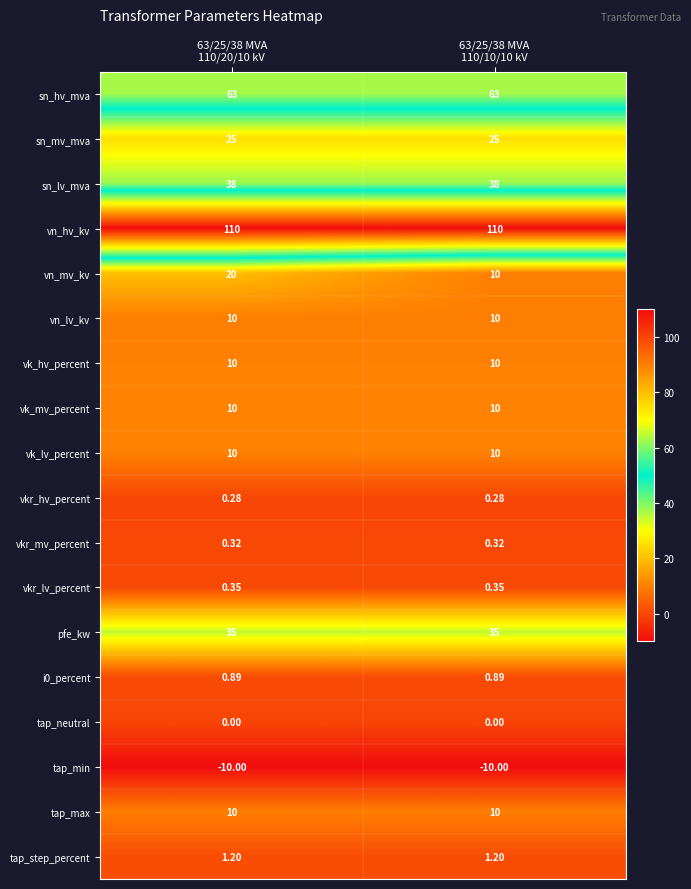

Which series has the largest range (max minus min)?

vn_mv_kv